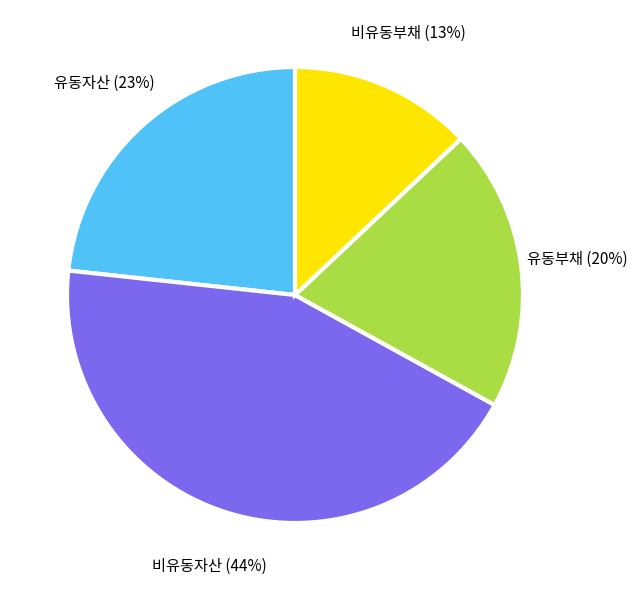

To the nearest percent, what is the difference between the 유동자산 and 유동부채 slice percentages?

3%